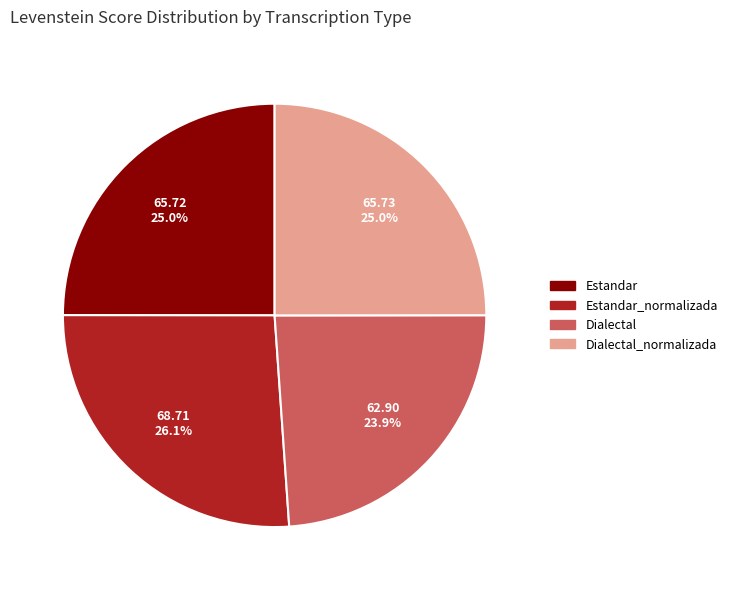

How many segments does this pie chart have?

4